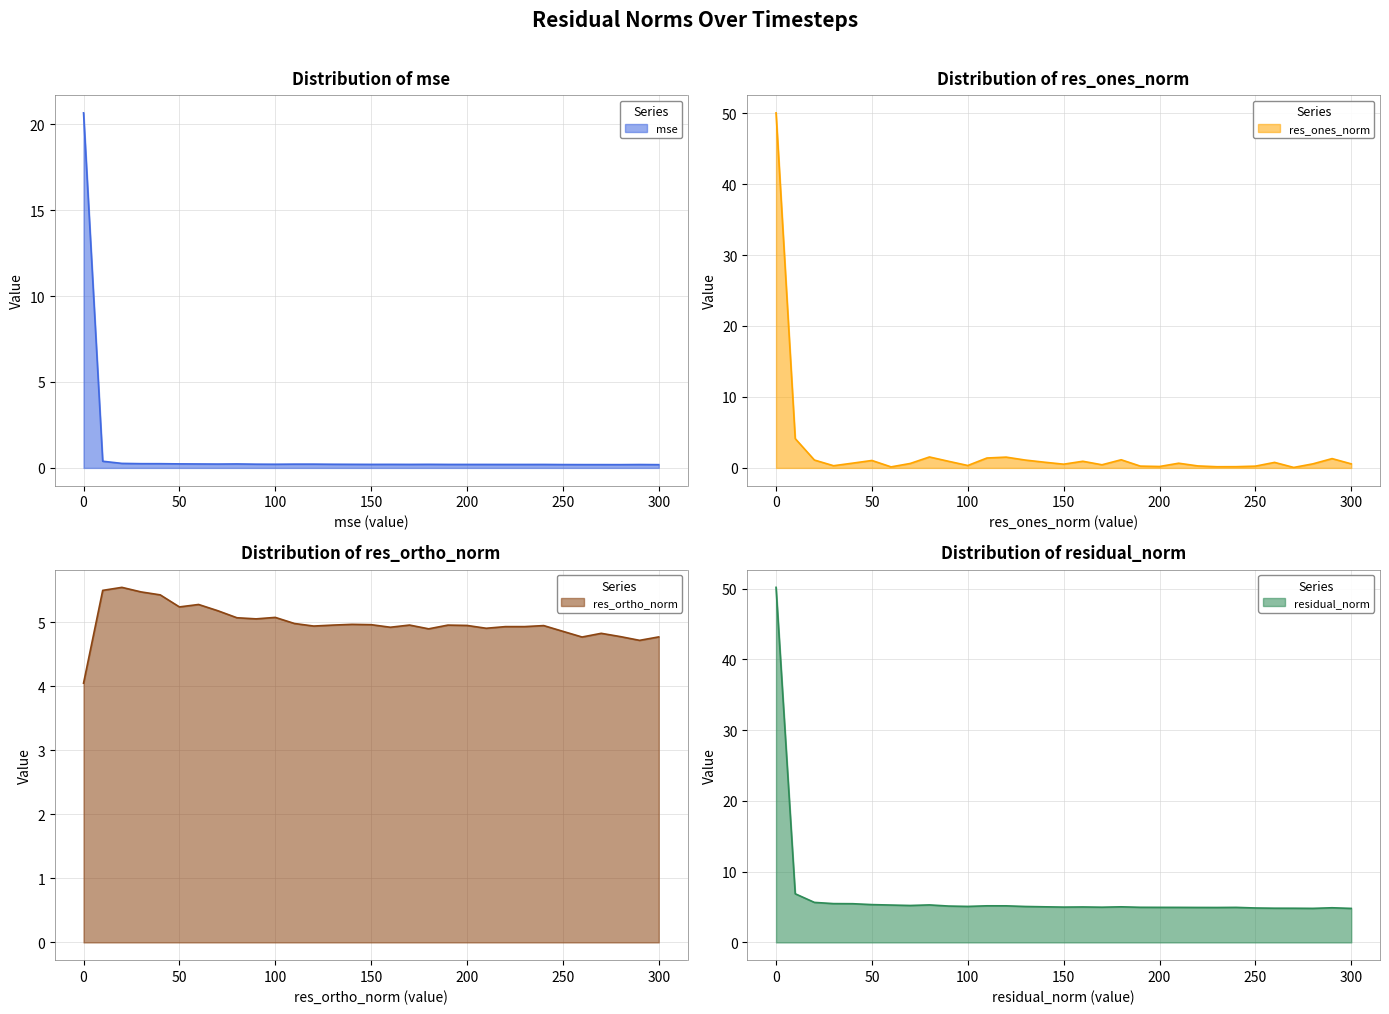

At 300, list the series in order from largest to smallest.

residual_norm, res_ortho_norm, res_ones_norm, mse